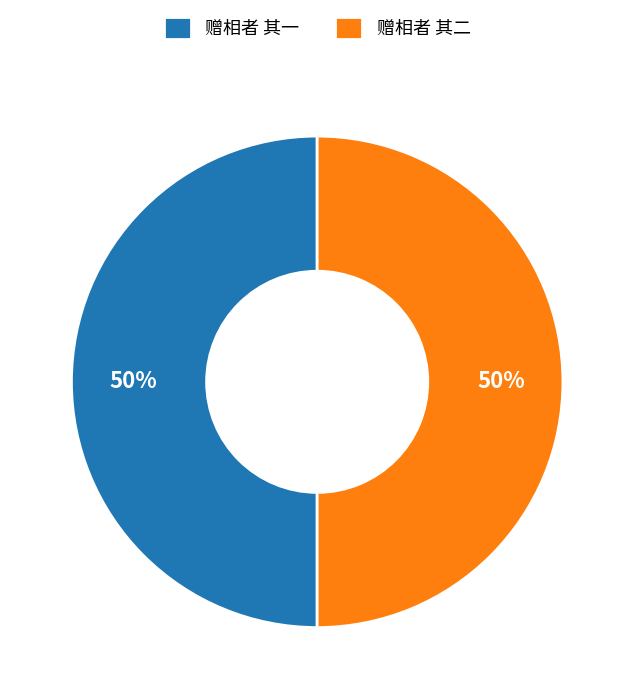

To the nearest percent, what portion does 赠相者 其一 represent?

50%